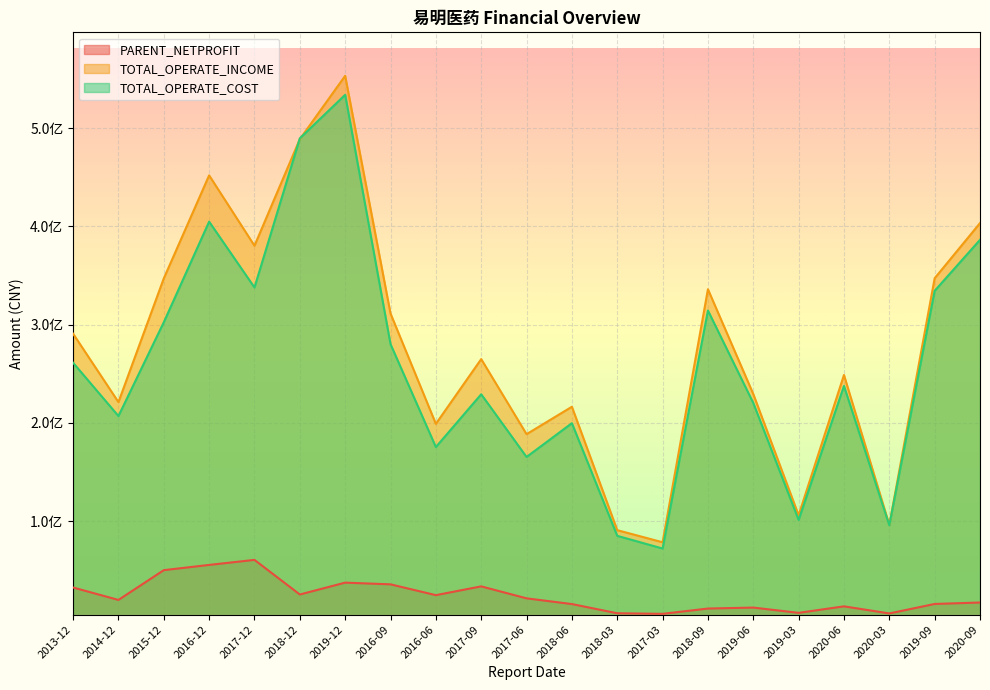

In TOTAL_OPERATE_INCOME, how many points are higher than both neighbors (excluding endpoints)?

6